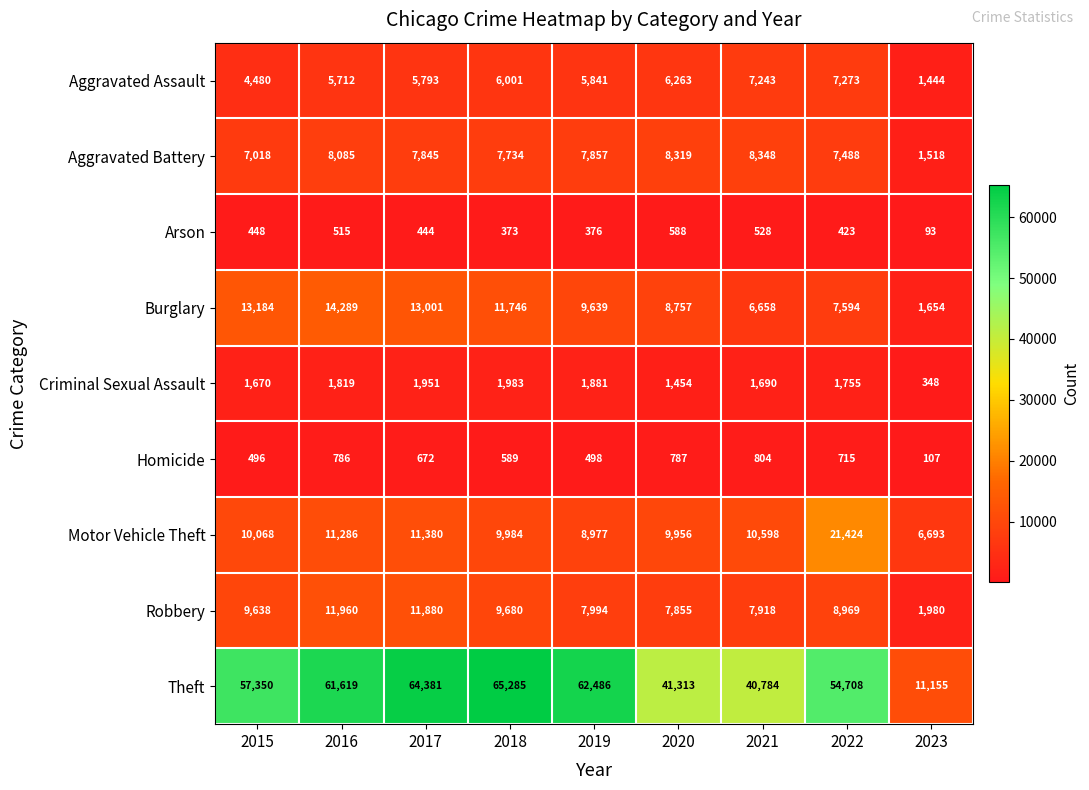

Between 2015 and 2021, which series saw the biggest shift?

Theft